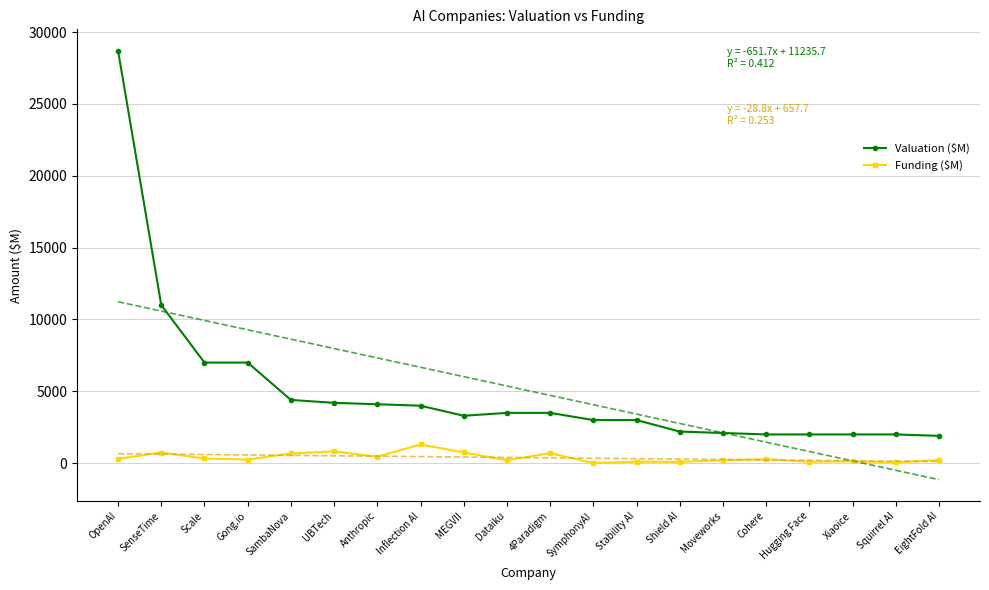

What position from the left is Cohere?

16